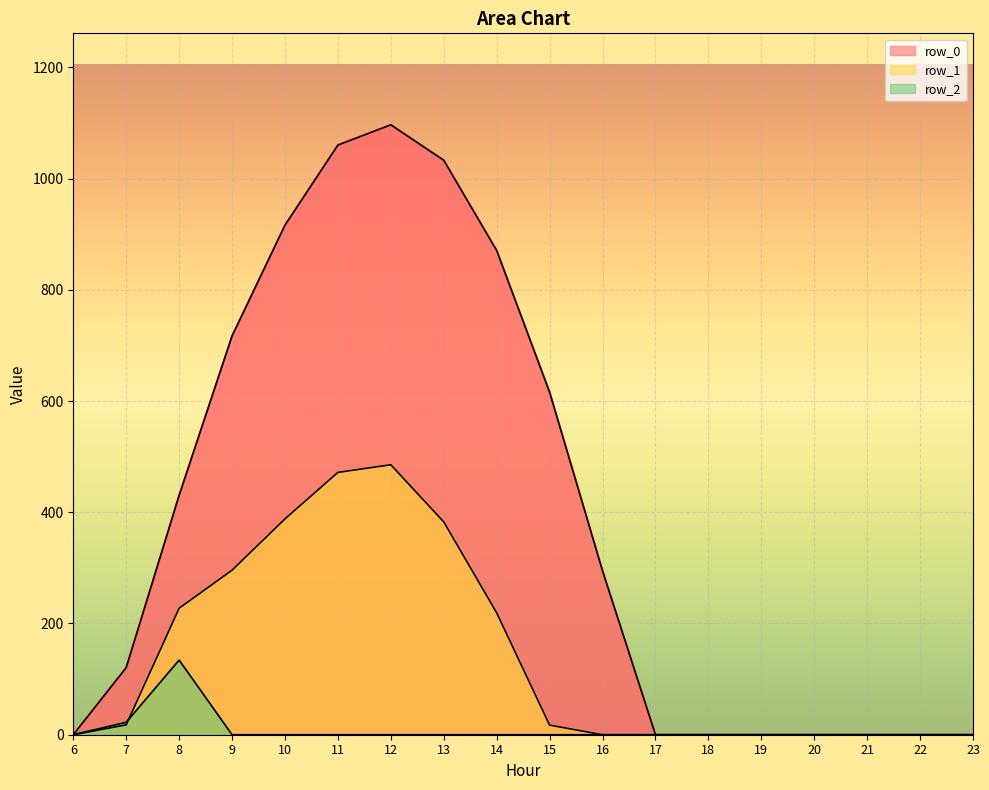

At how many categories does at least one series exceed 350?

8